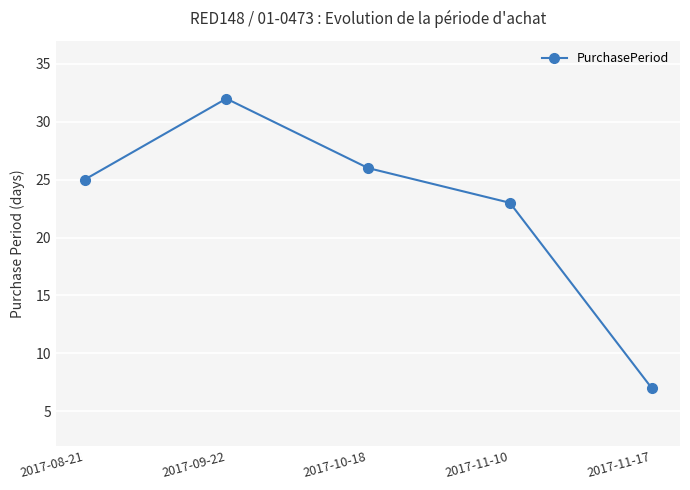

What is the label of the 1st point from the right?

2017-11-17